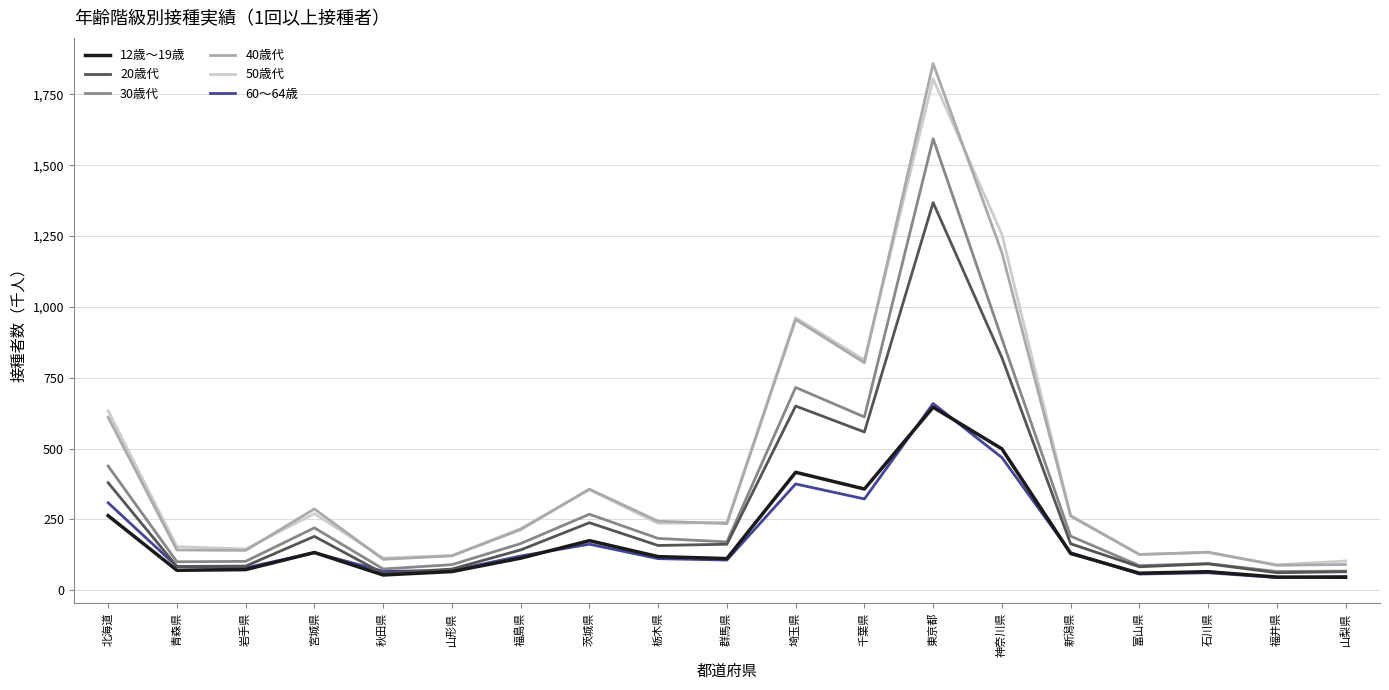

What is the total value across all series at 宮城県?

1233.2